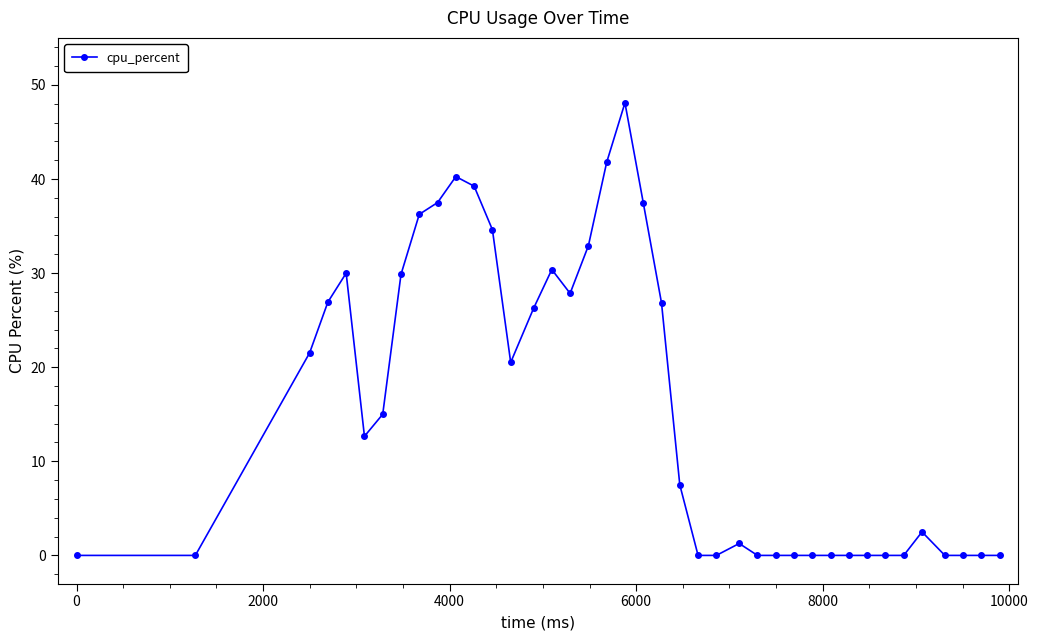

What is the difference between the maximum and minimum values?

48.1